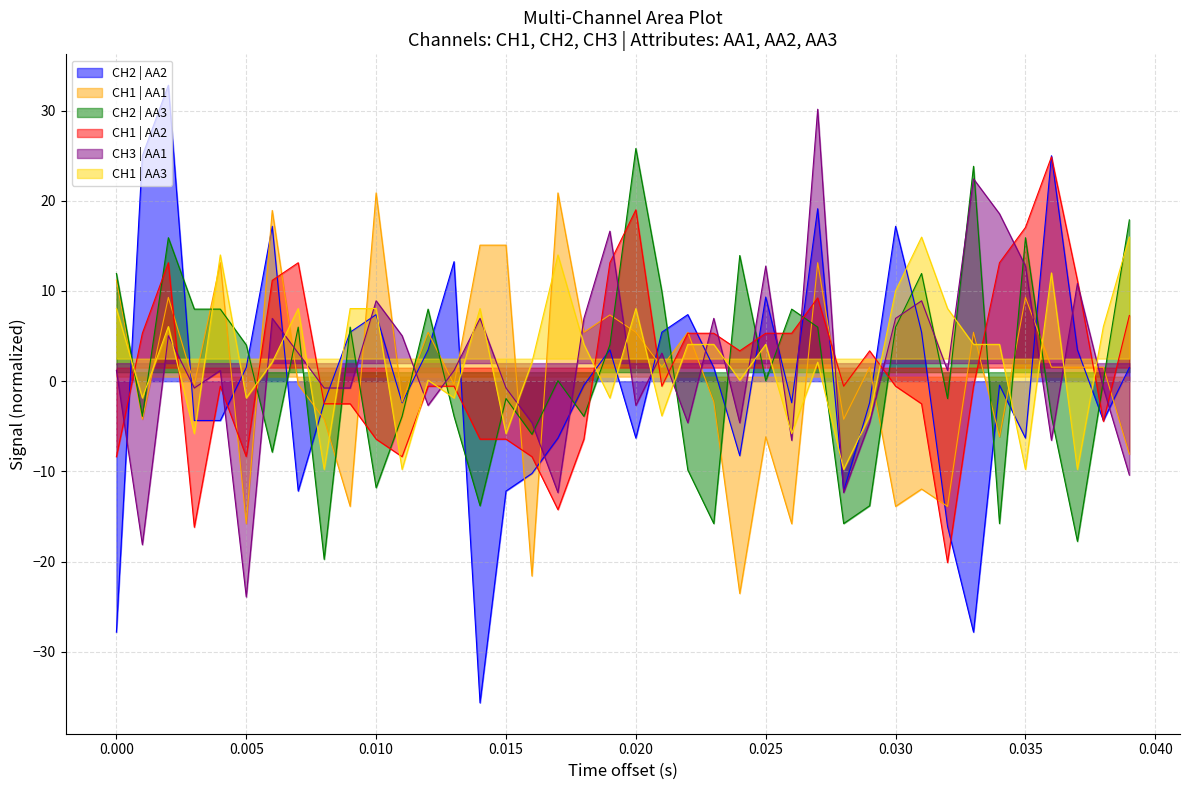

Reading right to left, extract all data points from this chart.

CH2 | AA2: 1.5	-4.4	3.5	25.0	-6.3	-0.4	-27.8	-16.1	5.4	17.2	-2.4	-12.2	19.1	-2.4	9.3	-8.3	1.5	7.4	5.4	-6.3	3.5	-0.4	-6.3	-10.2	-12.2	-35.7	13.3	3.5	-2.4	7.4	5.4	-2.4	-12.2	17.2	1.5	-4.4	-4.4	32.8	25.0	-27.8
CH1 | AA1: -8.1	1.6	1.6	1.6	9.3	-6.2	5.4	-13.9	-12.0	-13.9	1.6	-4.2	13.1	-15.8	-6.2	-23.5	-2.3	5.4	1.6	5.4	7.3	5.4	20.9	-21.6	15.1	15.1	-0.4	5.4	-2.3	20.9	-13.9	-4.2	-0.4	18.9	-15.8	13.1	-0.4	9.3	-4.2	11.2
CH2 | AA3: 17.9	0.1	-17.8	-3.9	15.9	-15.8	23.8	-1.9	11.9	6.0	-13.8	-15.8	6.0	8.0	0.1	13.9	-15.8	-9.8	10.0	25.8	4.0	-3.9	0.1	-5.9	-1.9	-13.8	-3.9	8.0	-3.9	-11.8	6.0	-19.8	6.0	-7.9	4.0	8.0	8.0	15.9	-3.9	11.9
CH1 | AA2: 7.3	-4.5	11.2	24.9	17.0	13.1	-0.6	-20.1	-2.5	-0.6	3.4	-0.6	9.2	5.3	5.3	3.4	5.3	5.3	-0.6	19.0	13.1	-6.4	-14.2	-8.4	-6.4	-6.4	-0.6	-0.6	-8.4	-6.4	-2.5	-2.5	13.1	11.2	-8.4	-0.6	-16.2	13.1	5.3	-8.4
CH3 | AA1: -10.4	-0.8	10.8	-6.6	12.8	18.6	22.4	1.2	8.9	7.0	-4.6	-12.3	30.2	-6.6	12.8	-4.6	7.0	-4.6	3.1	-2.7	16.6	7.0	-12.3	-4.6	-0.8	7.0	1.2	-2.7	5.0	8.9	-0.8	-0.8	3.1	7.0	-23.9	1.2	-0.8	5.0	-18.1	1.2
CH1 | AA3: 16.0	6.1	-9.8	12.0	-9.8	4.1	4.1	8.1	16.0	10.0	-3.8	-9.8	2.1	-5.8	4.1	0.1	4.1	4.1	-3.8	8.1	-1.9	4.1	14.0	2.1	-5.8	8.1	-1.9	0.1	-9.8	8.1	8.1	-9.8	8.1	2.1	-1.9	14.0	-5.8	6.1	-1.9	8.1